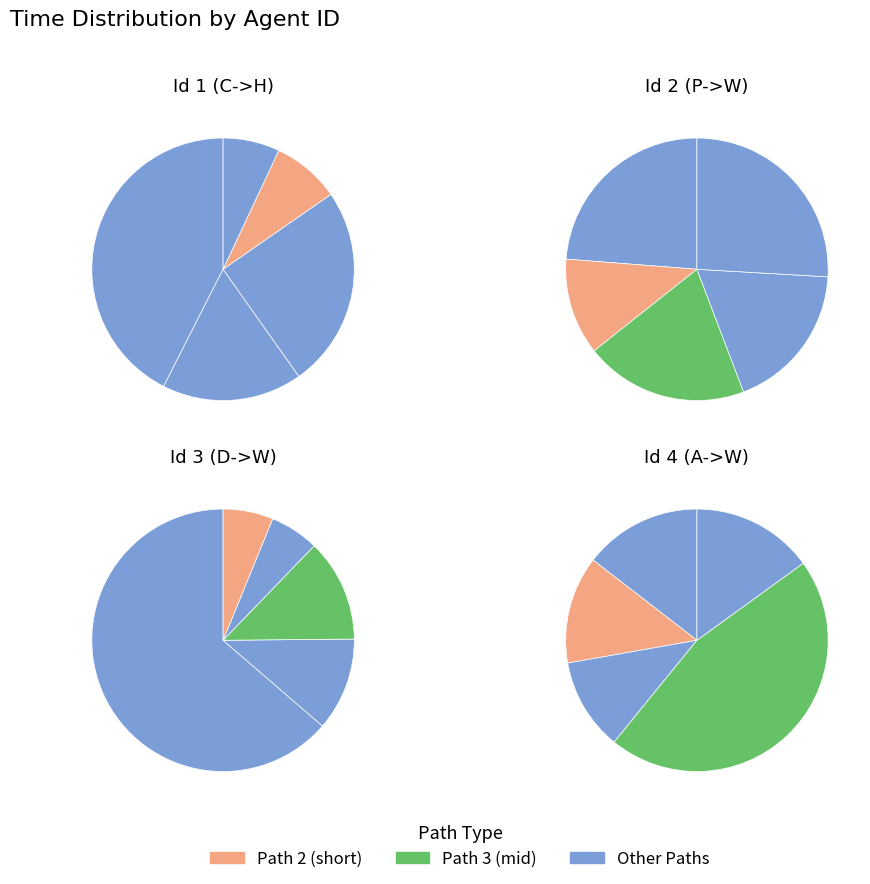

Which has a higher value, Id 3 (D->W) or 4?

Id 3 (D->W)